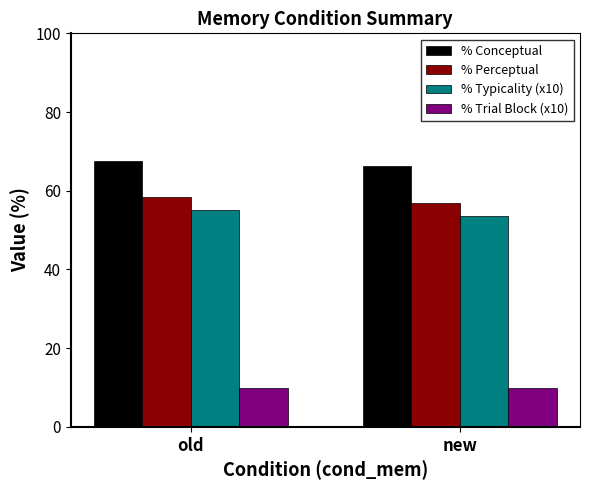

Read the % Trial Block (x10) value at old.

10.0